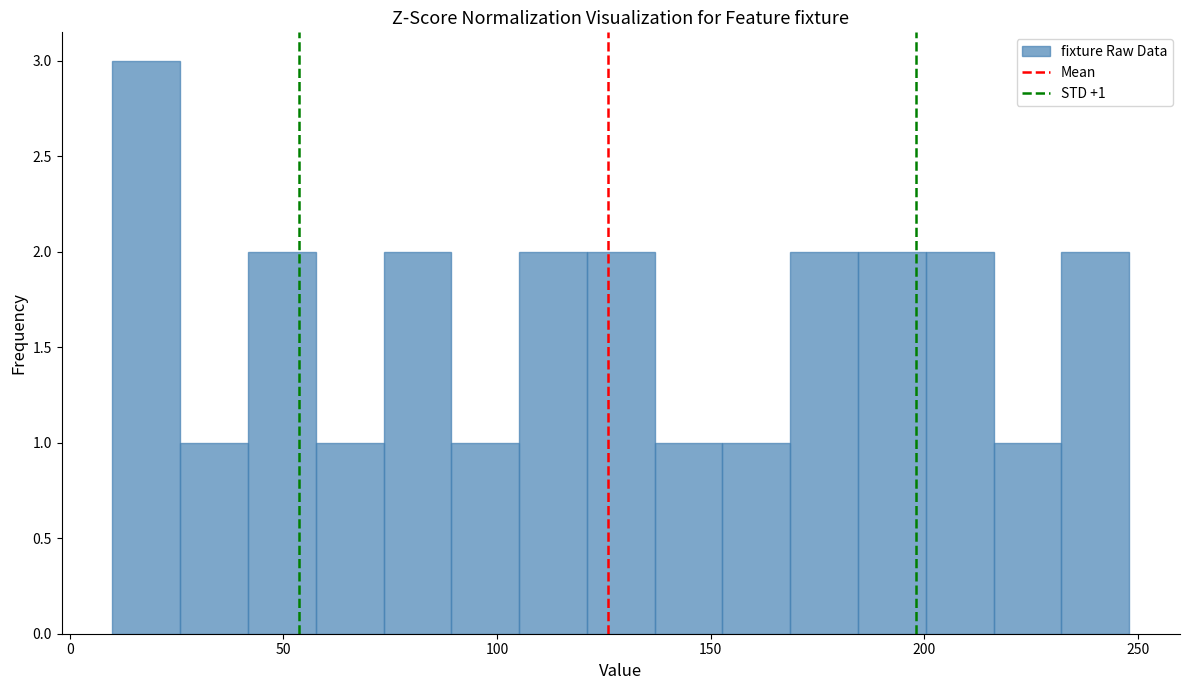

Around what value on the x-axis is the tallest bar? Give the approximate position of its centre, as read against the axis.

20